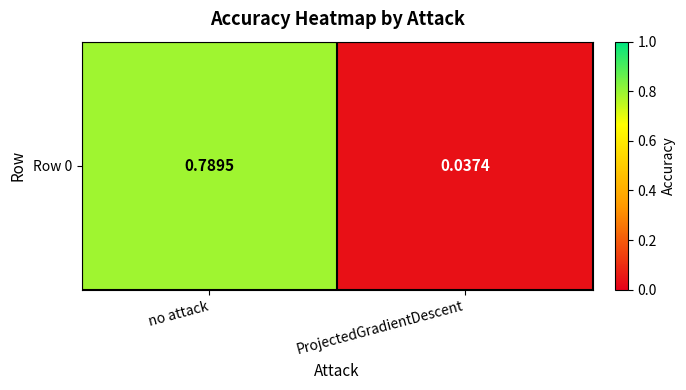

List the labels in order of value, largest first.

no attack, ProjectedGradientDescent